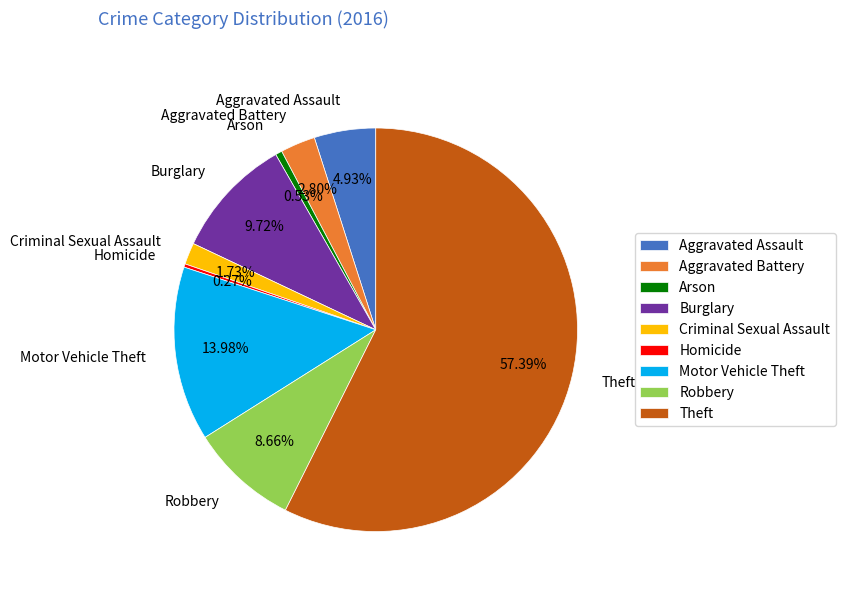

Does Theft account for over 50% of the chart?

Yes